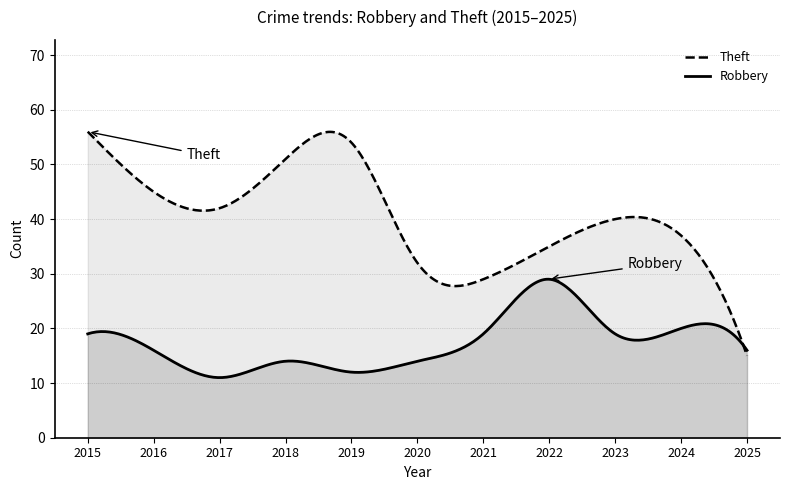

The Robbery series shows 5 at 2024. True or false?

False